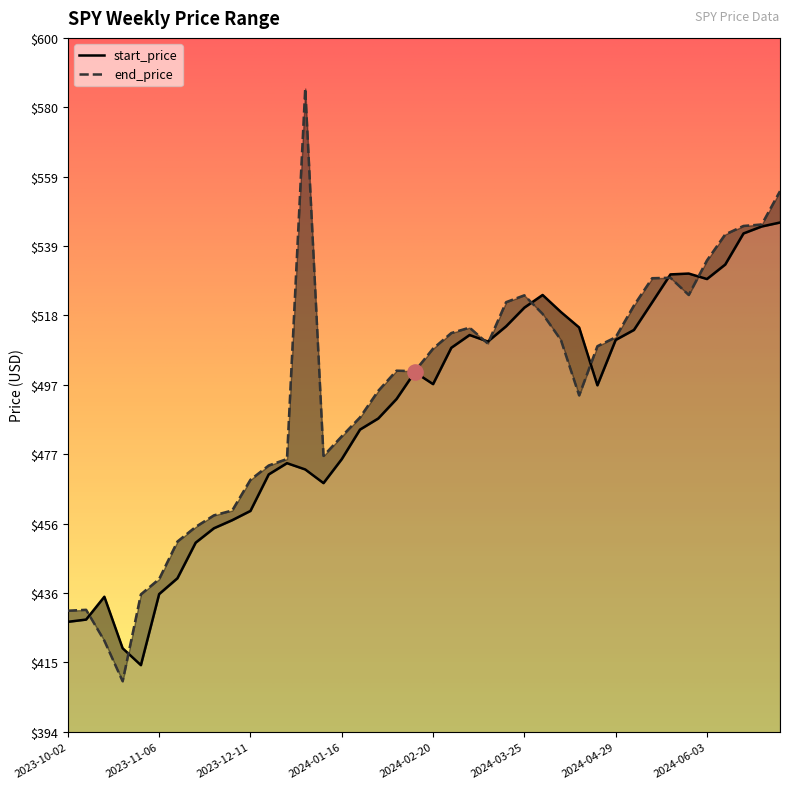

What are all the series names shown in the legend?

start_price, end_price